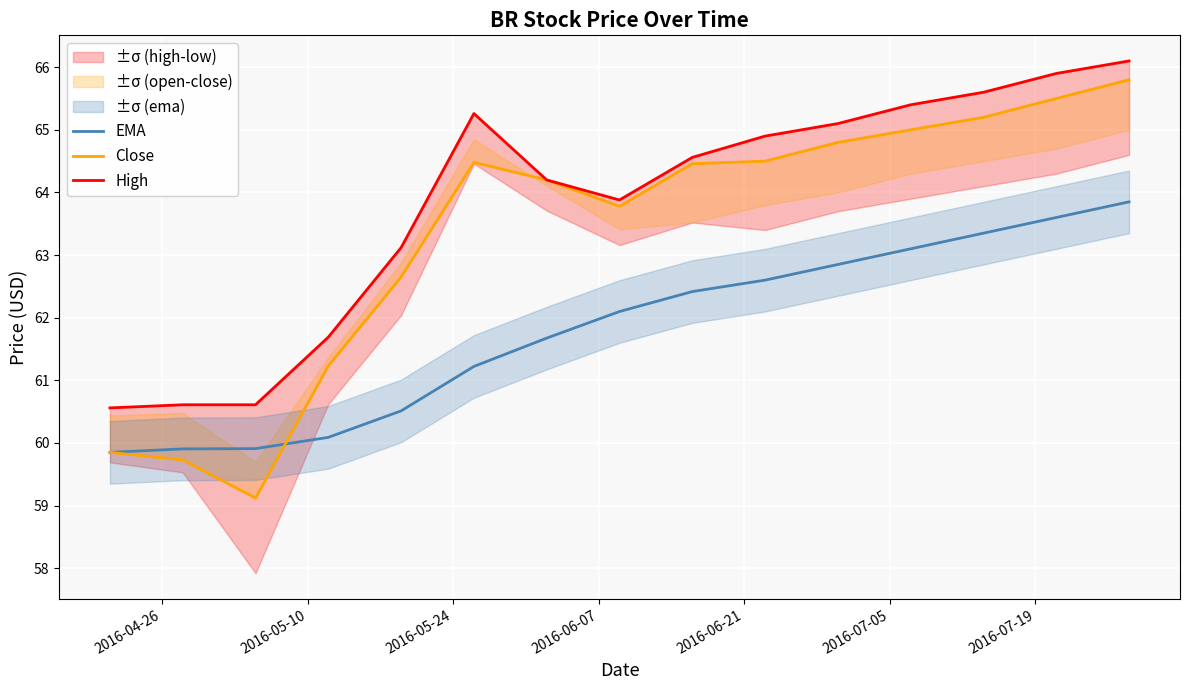

At how many categories does at least one series exceed 65?

6